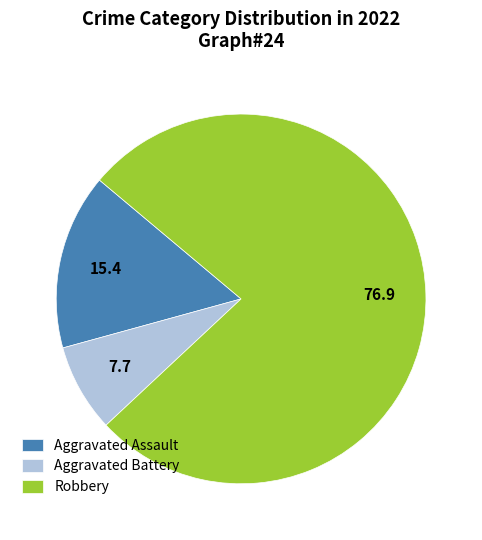

Approximately how many times larger is the value at Aggravated Assault compared to Robbery?

0.2